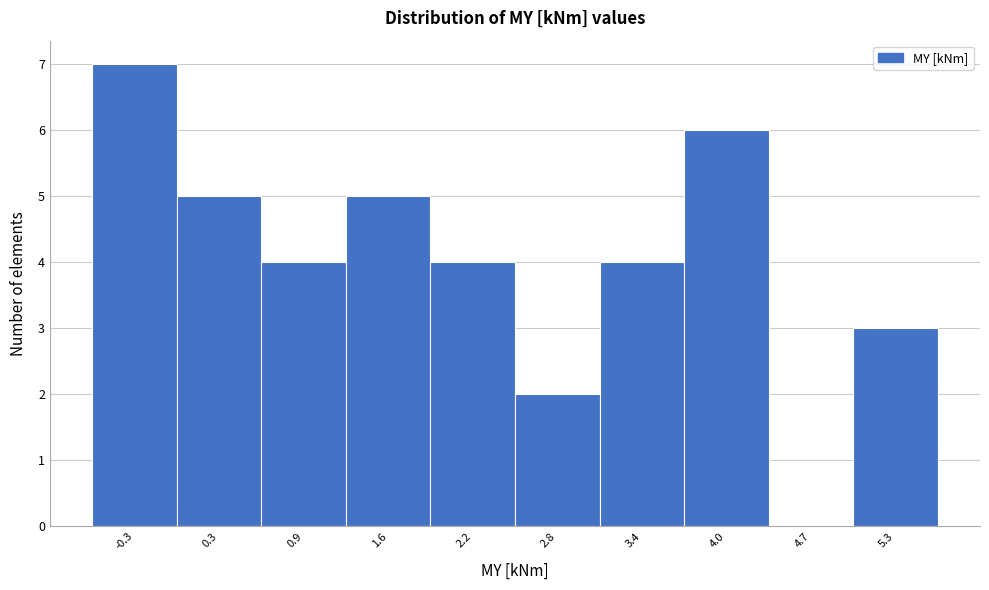

Reading left to right, list all the values displayed in this chart.

-0.3=7	0.3=5	0.9=4	1.6=5	2.2=4	2.8=2	3.4=4	4.0=6	4.7=0	5.3=3